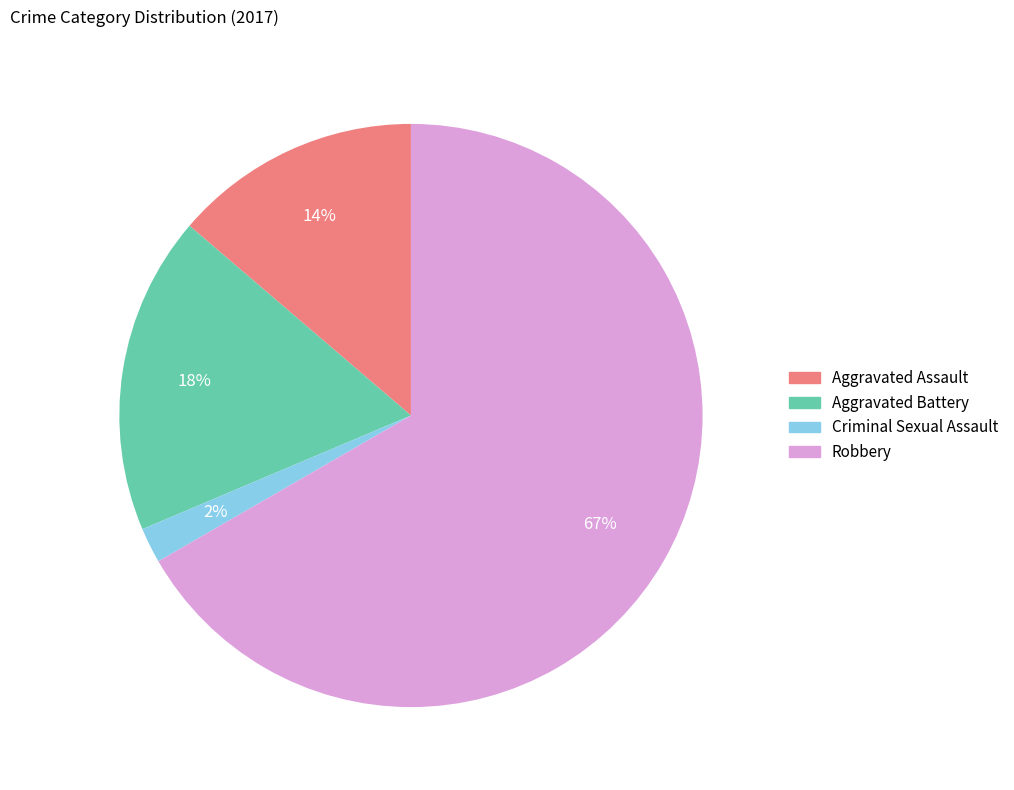

What percentage is the Criminal Sexual Assault slice, to the nearest percent?

2%